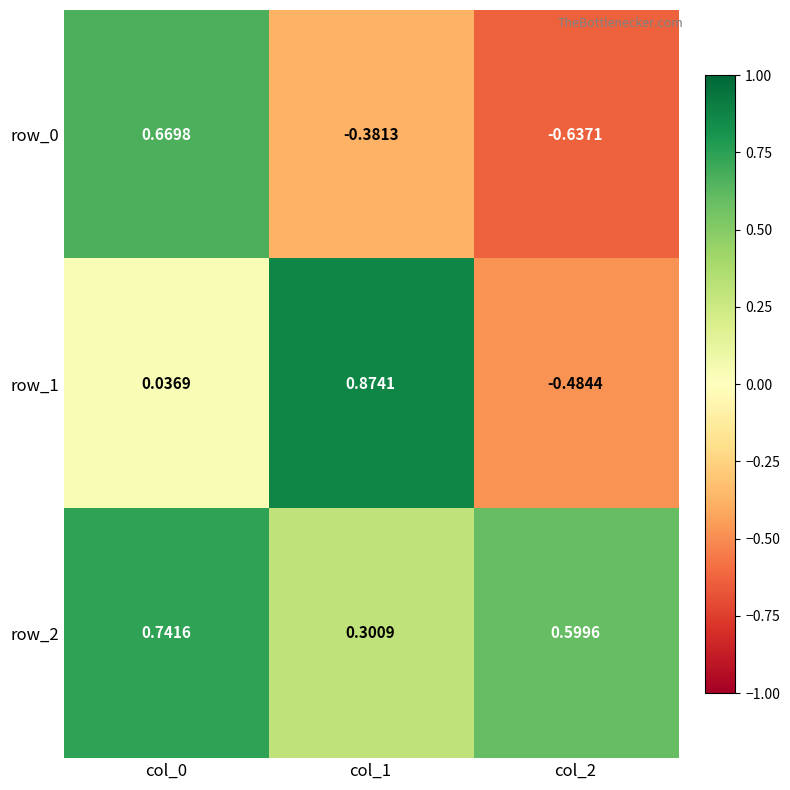

Is the value of row_0 at col_2 greater than the value of row_2 at col_1?

No